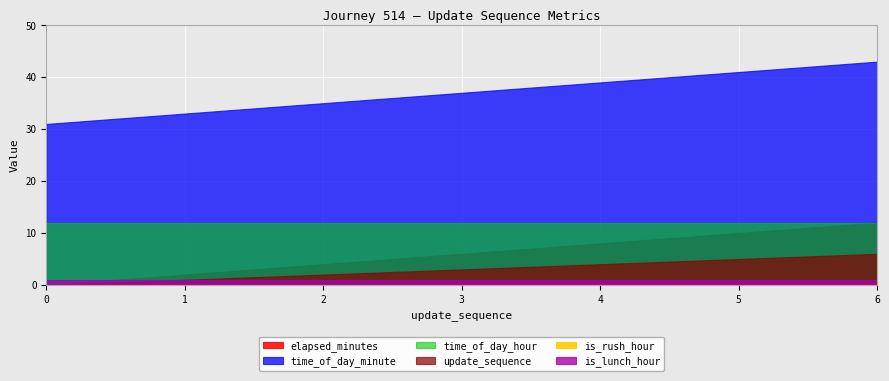

What is the highest value of the time_of_day_hour series?

12